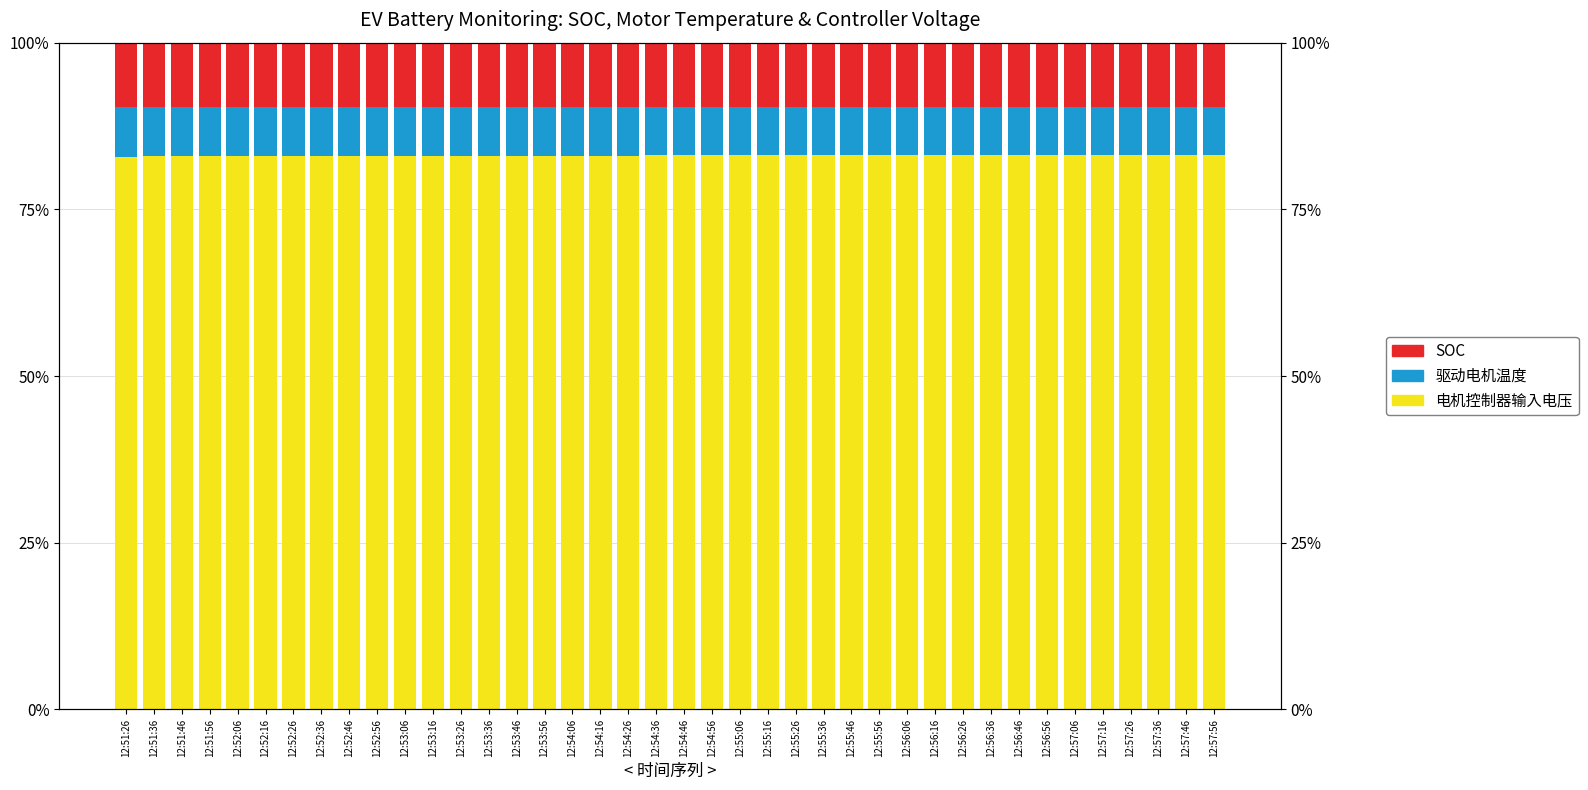

Which series has the largest total across all categories?

电机控制器输入电压